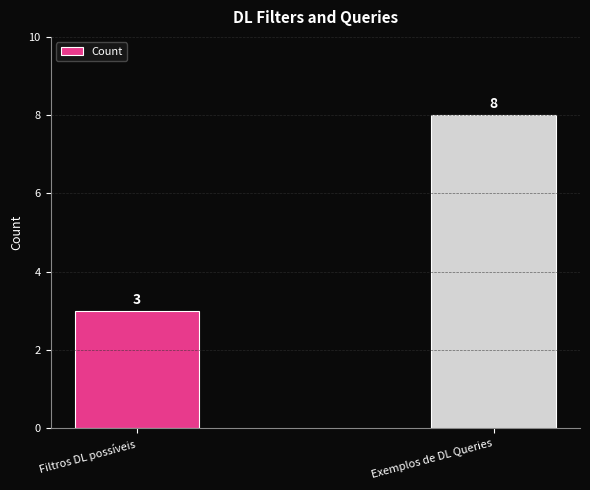

How many values are below 8?

1